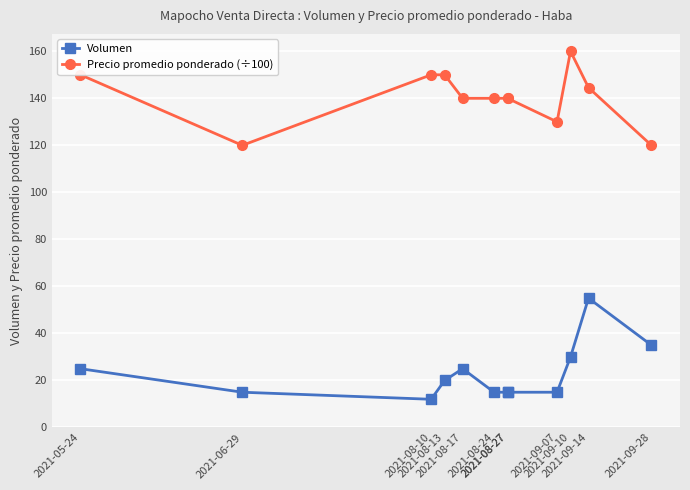

What is the label of the 3rd point from the right?

2021-09-10